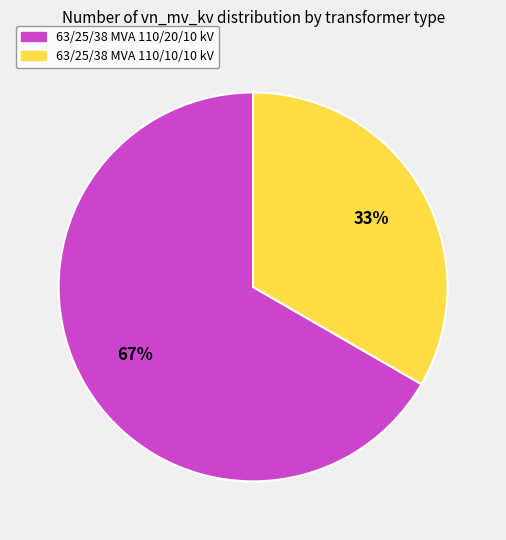

What is the smallest slice in the pie chart?

63/25/38 MVA 110/10/10 kV